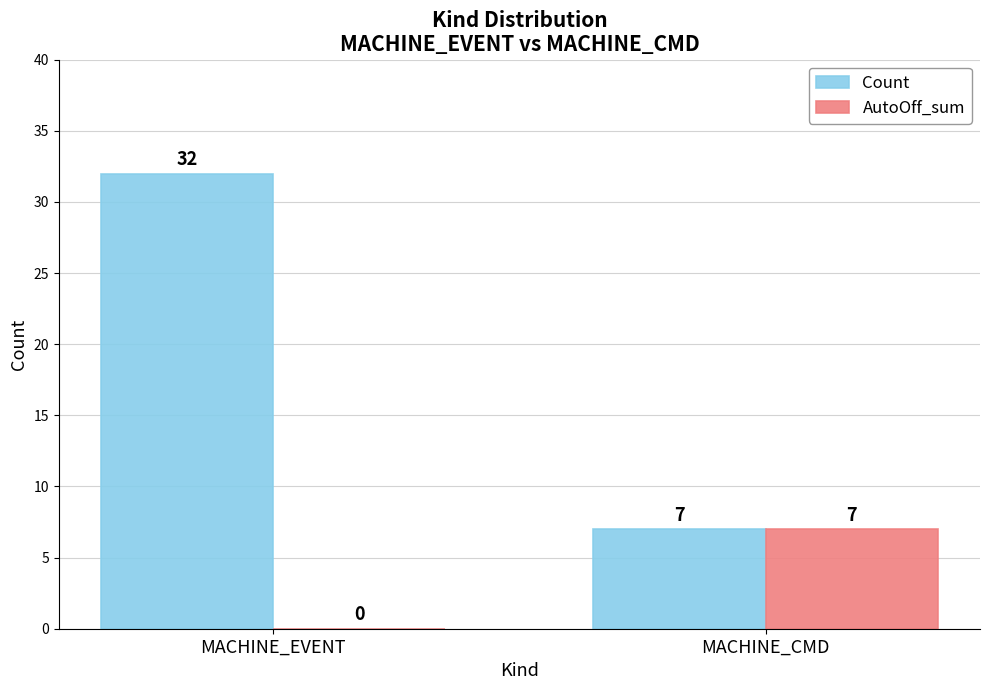

Which series changed the most between MACHINE_EVENT and MACHINE_CMD?

Count